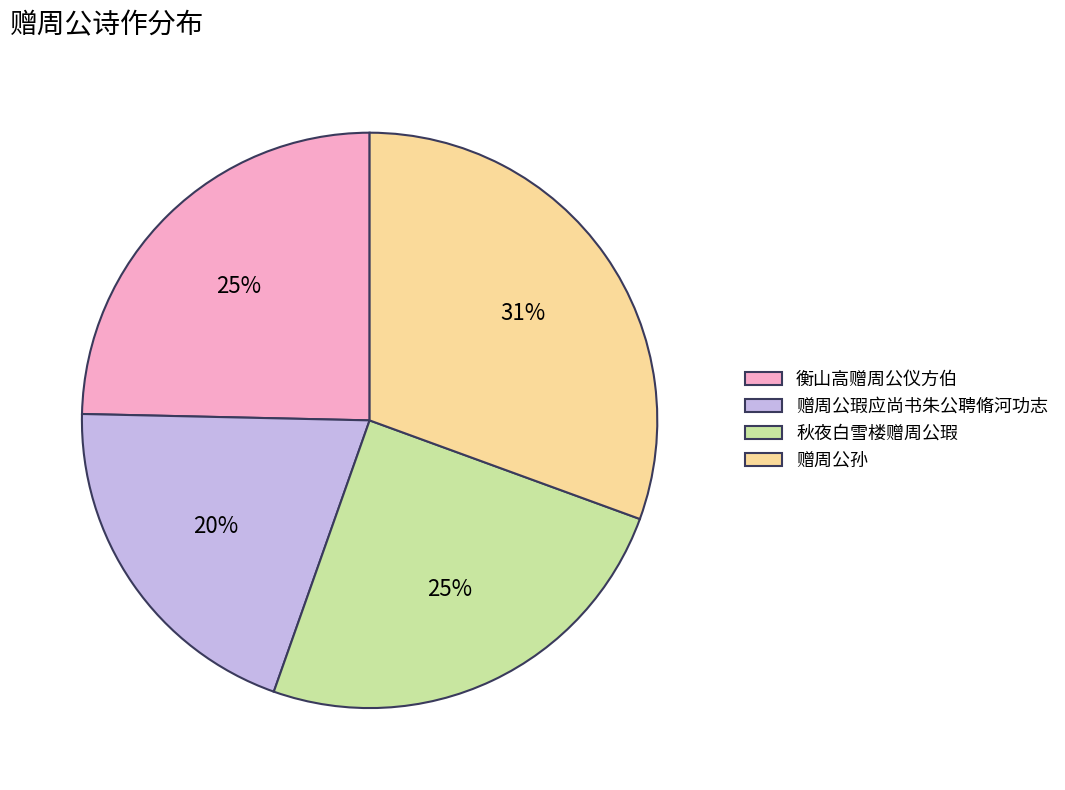

Count the number of slices in the pie.

4